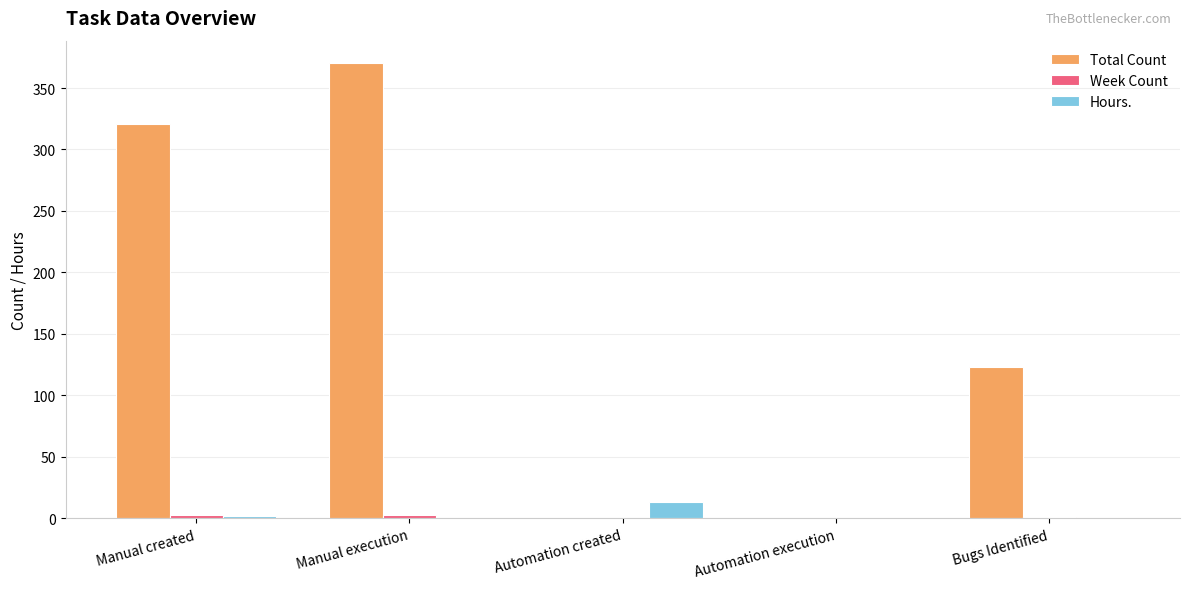

How many groups of bars are there?

5